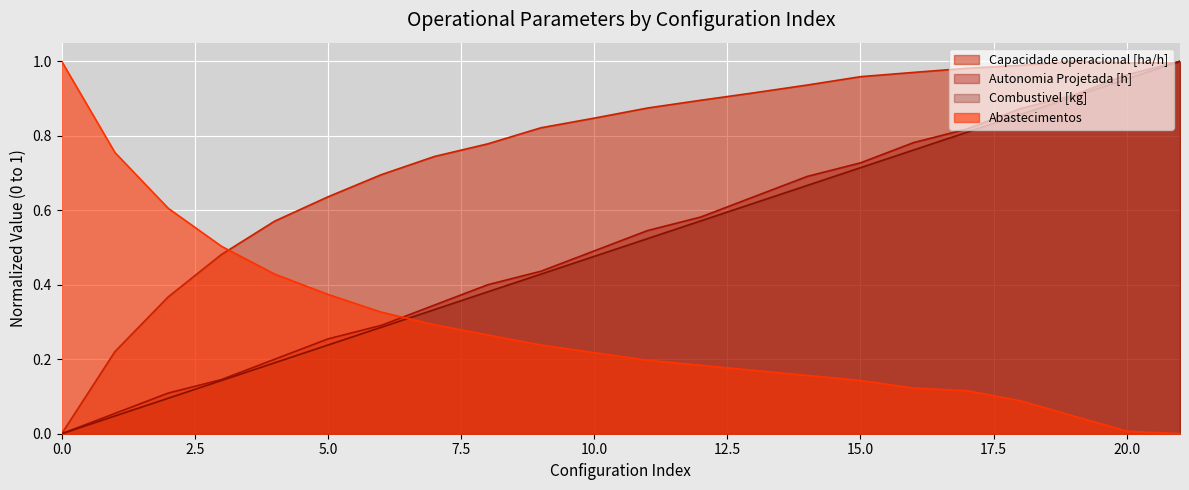

How many lines are shown in the chart?

4